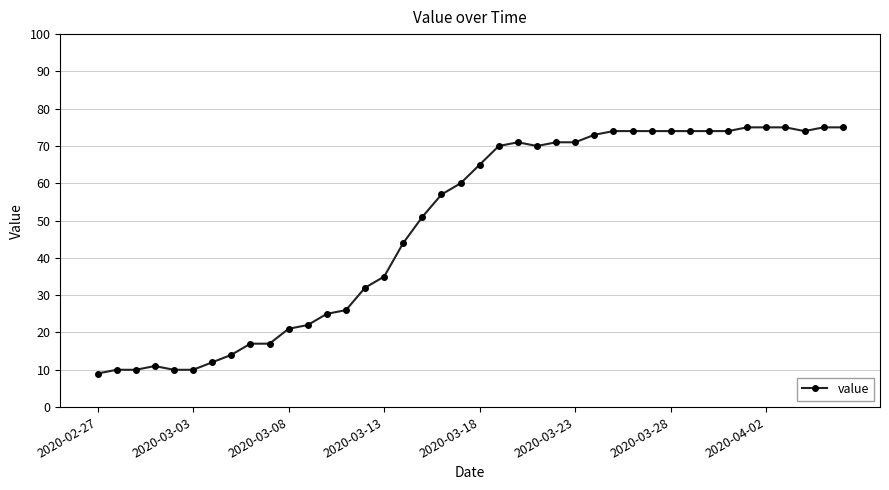

True or false: the data has more than 0 interior local peaks.

True